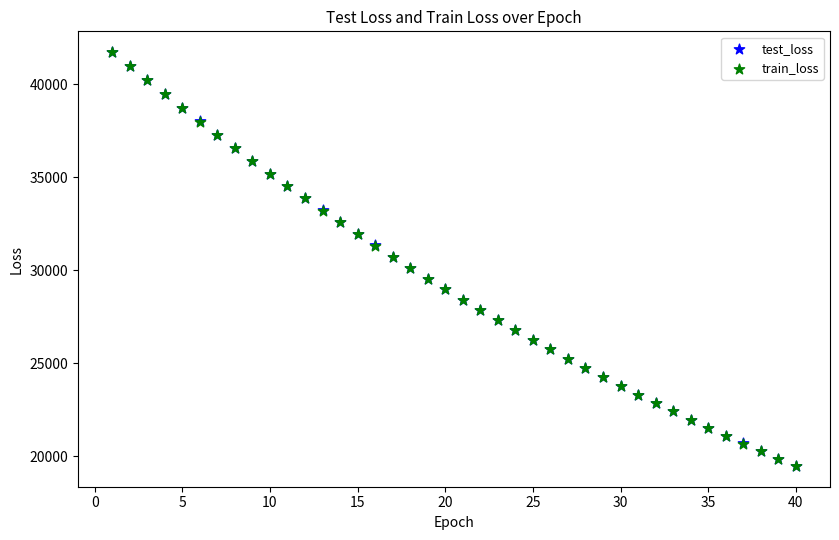

What are all the series names shown in the legend?

test_loss, train_loss